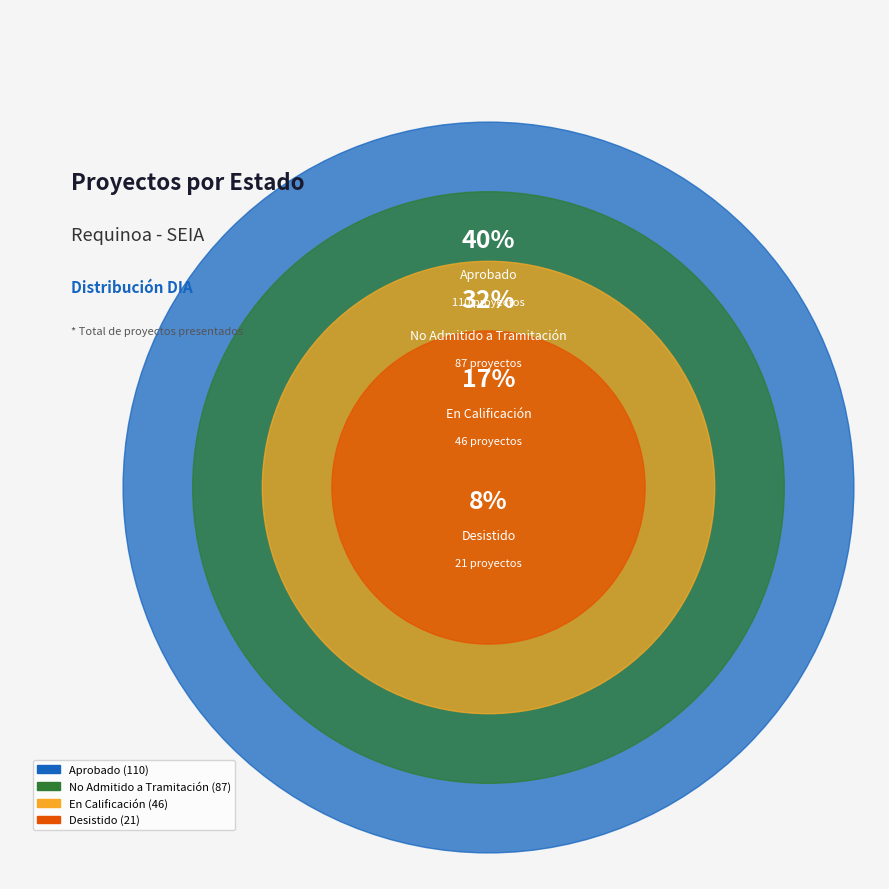

To the nearest percent, what portion does En Calificación represent?

17%